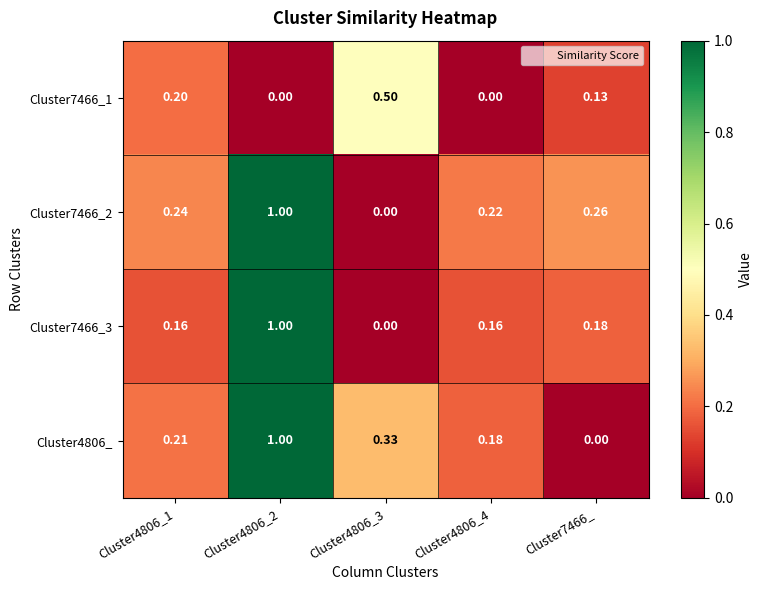

Is the value of Cluster7466_3 at Cluster4806_2 greater than the value of Cluster7466_2 at Cluster7466_?

Yes